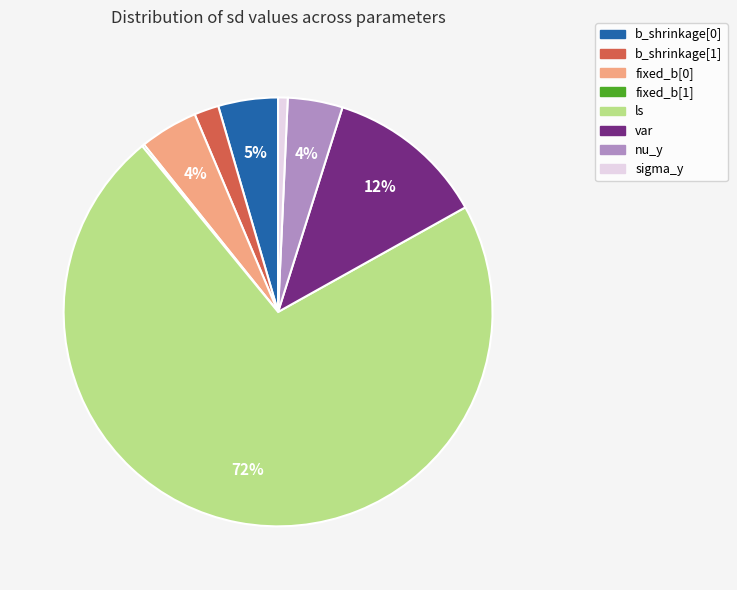

The fixed_b[0] slice represents 4% of the pie. True or false?

True